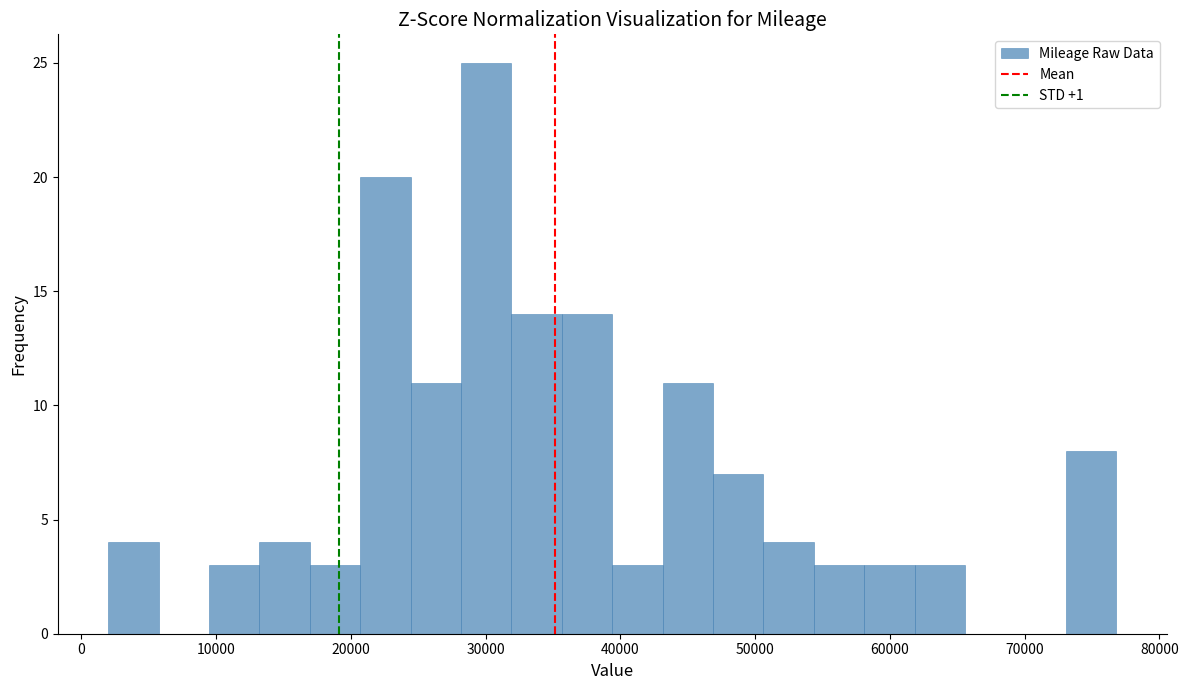

Around what value on the x-axis is the tallest bar? Give the approximate position of its centre, as read against the axis.

30000